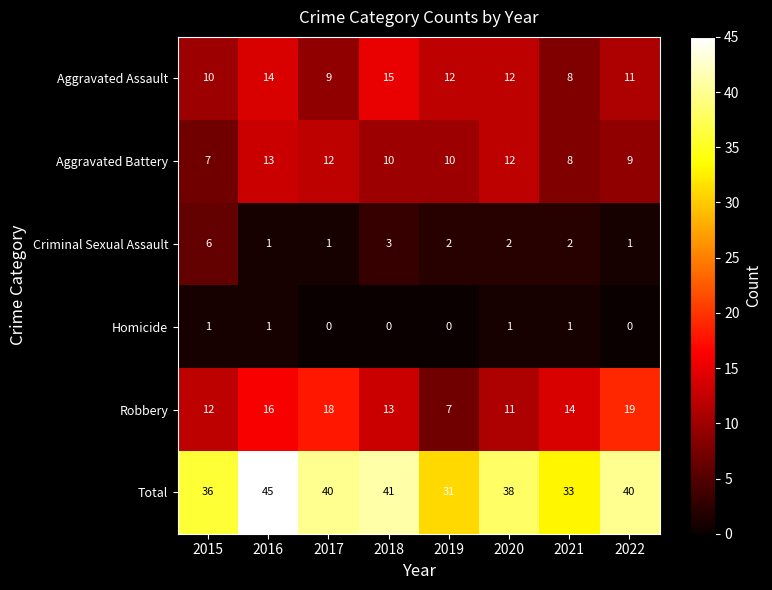

Which series has the largest total across all categories?

Total